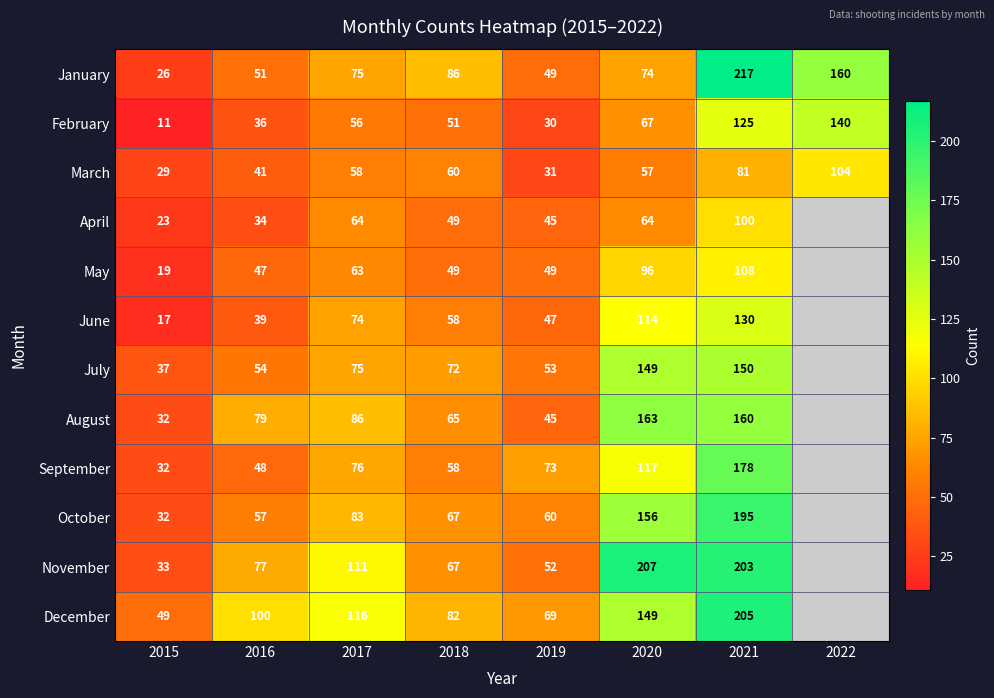

The value of January at 2015 is 7. True or false?

False